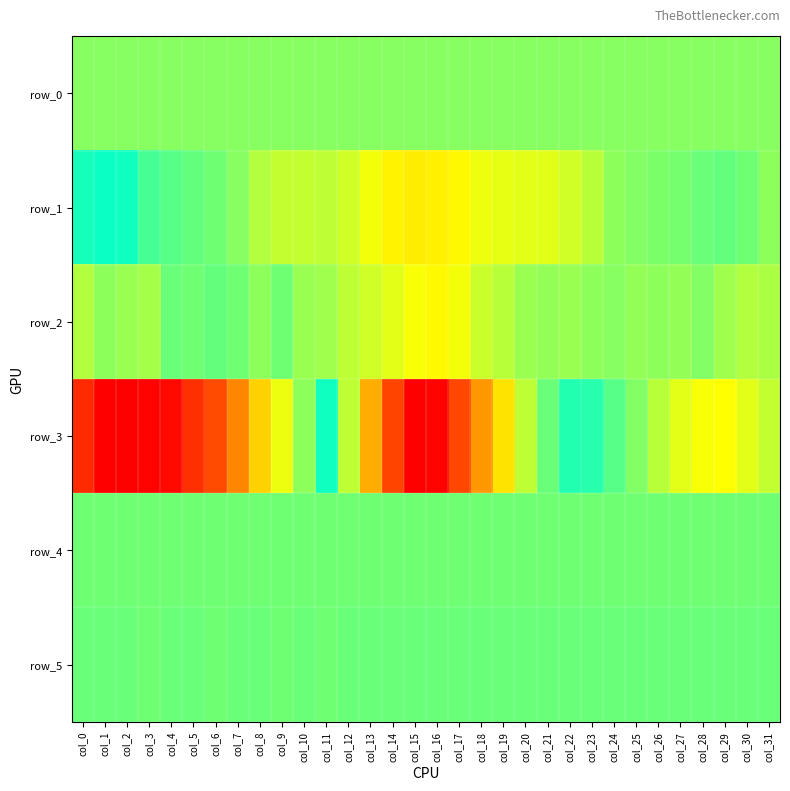

What is the sum of the row_5 values at col_23 and col_18?

1676.0